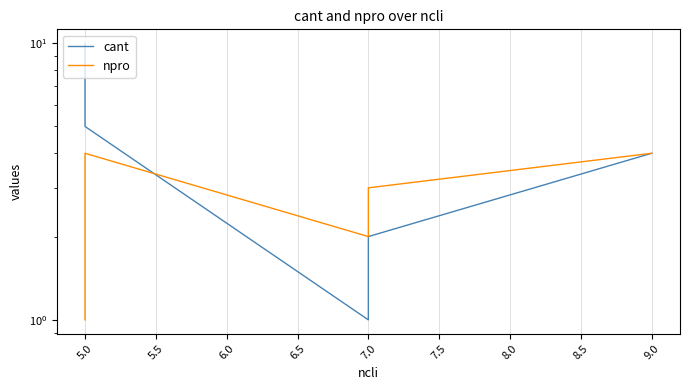

What is the difference between the second highest and minimum values in the npro series?

3